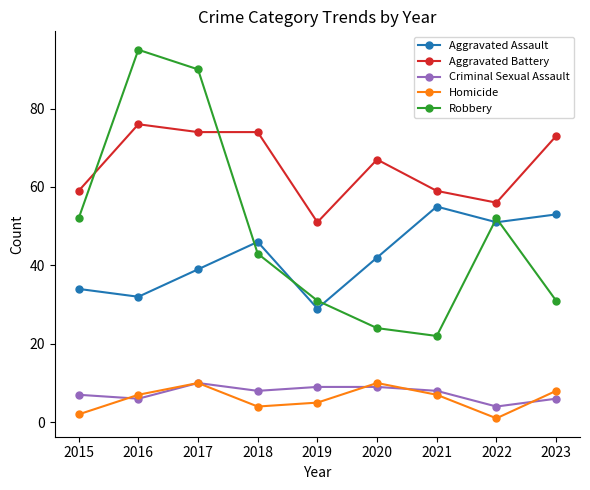

What is the lowest value of the Aggravated Battery series?

51